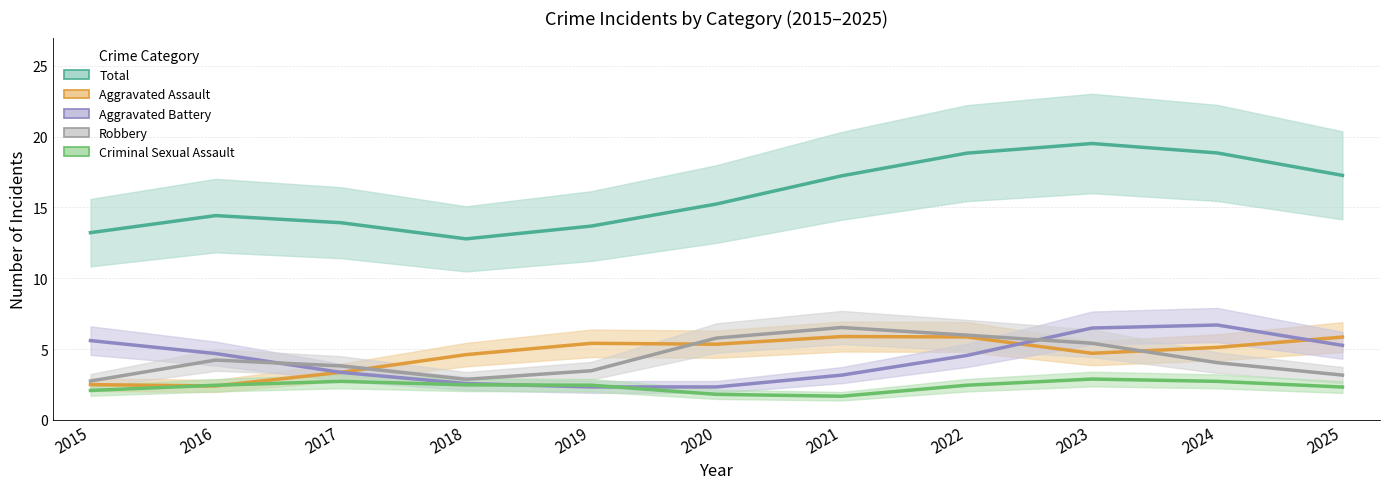

Where is Robbery nearest to the value 4?

2024